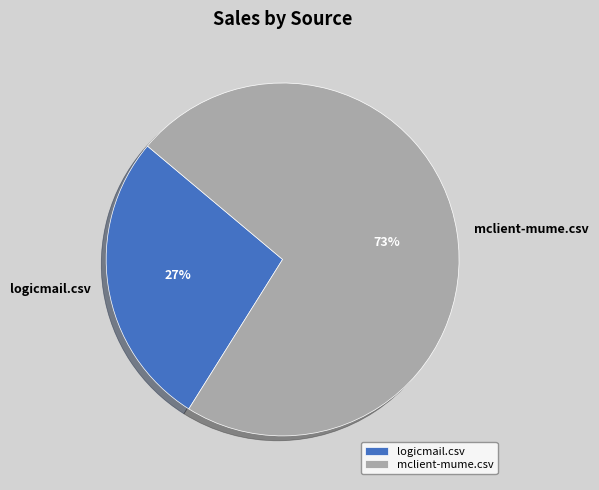

Is there any slice that represents more than half of the pie?

Yes